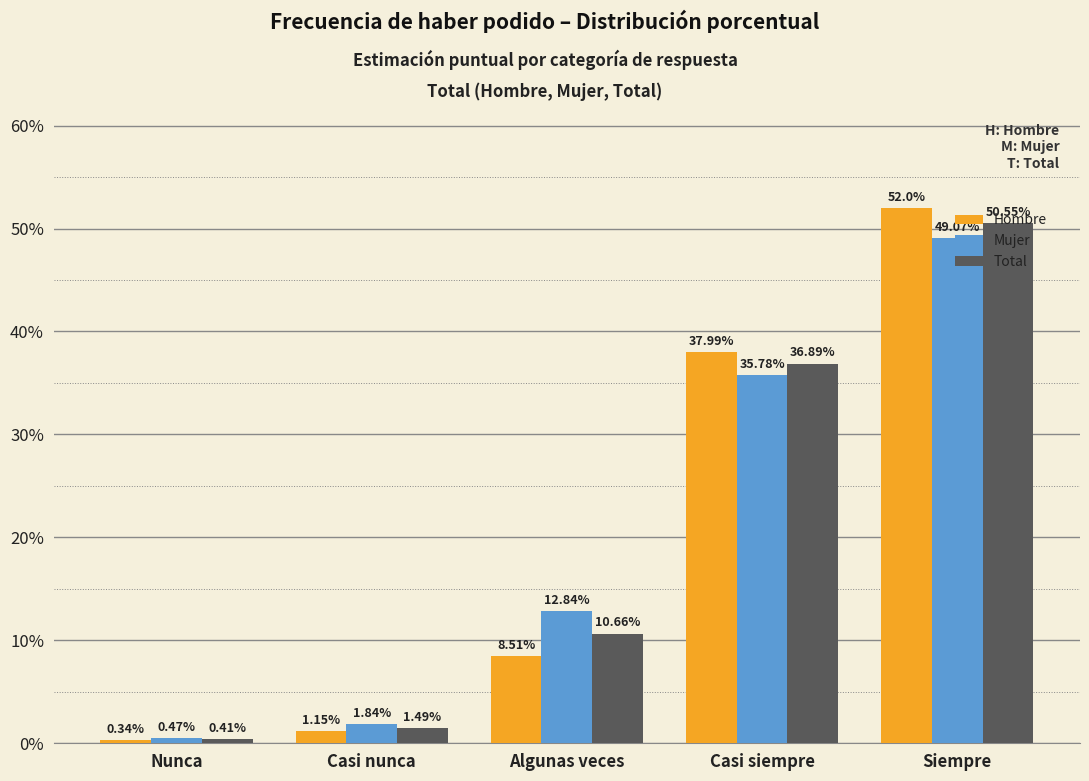

What is the label of the 1st bar from the right?

Siempre